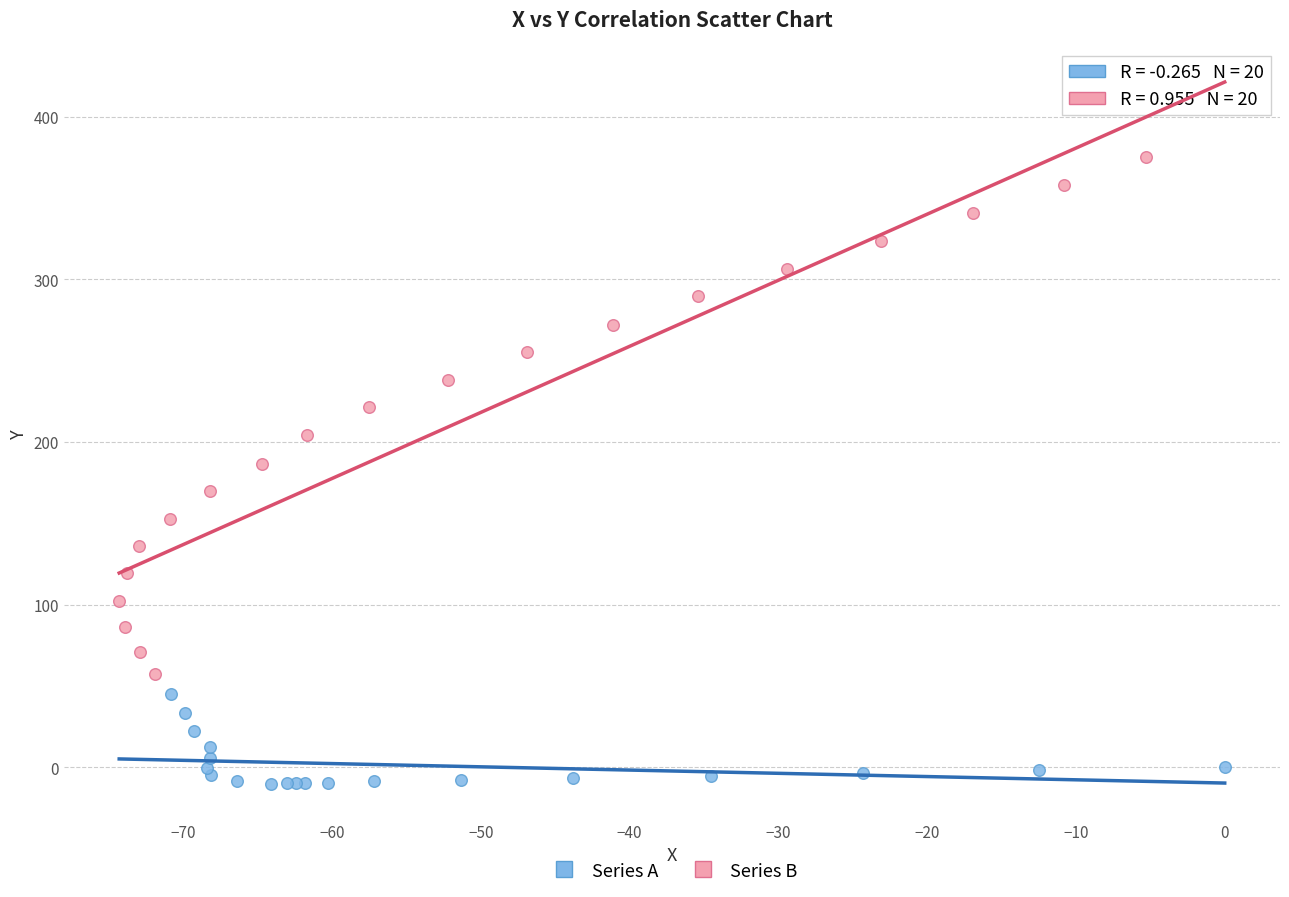

Which series has the widest spread of Y values?

Series B